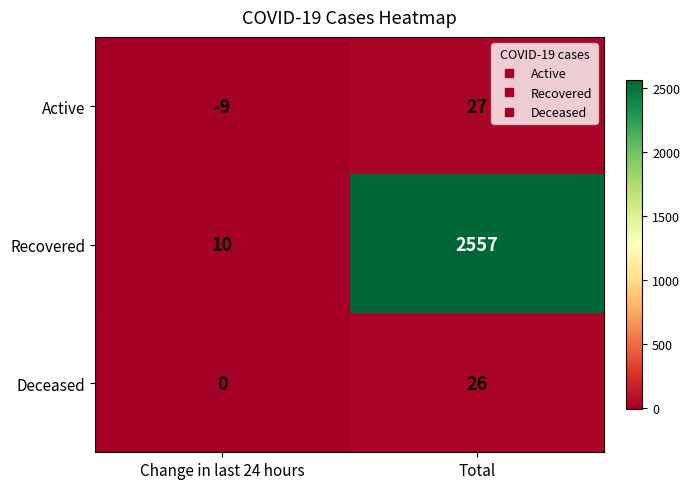

What is the difference between the maximum and minimum values in the Deceased series?

26